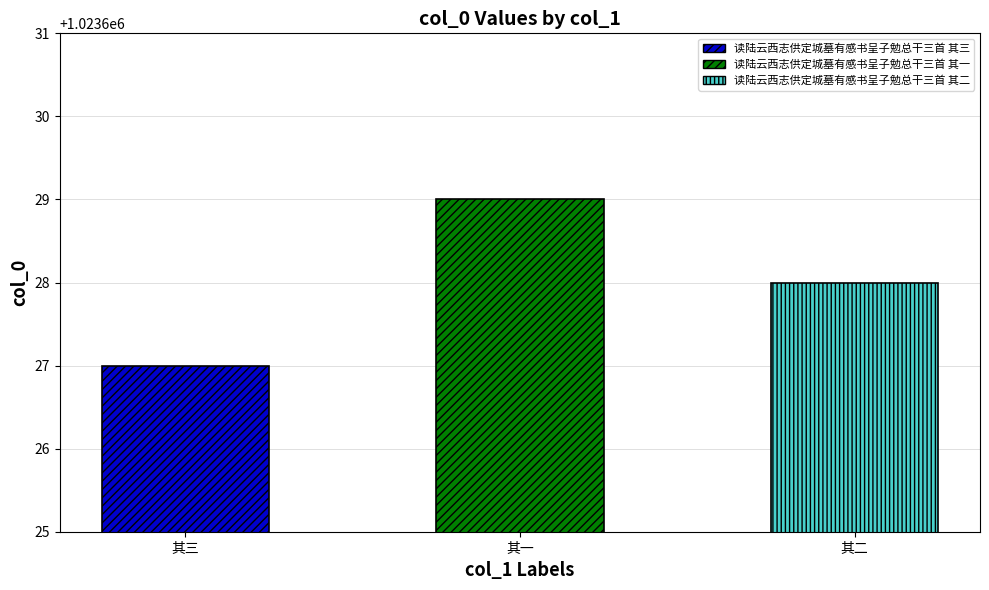

Which category has the lowest value across all series?

读陆云西志供定城墓有感书呈子勉总干三首 其三